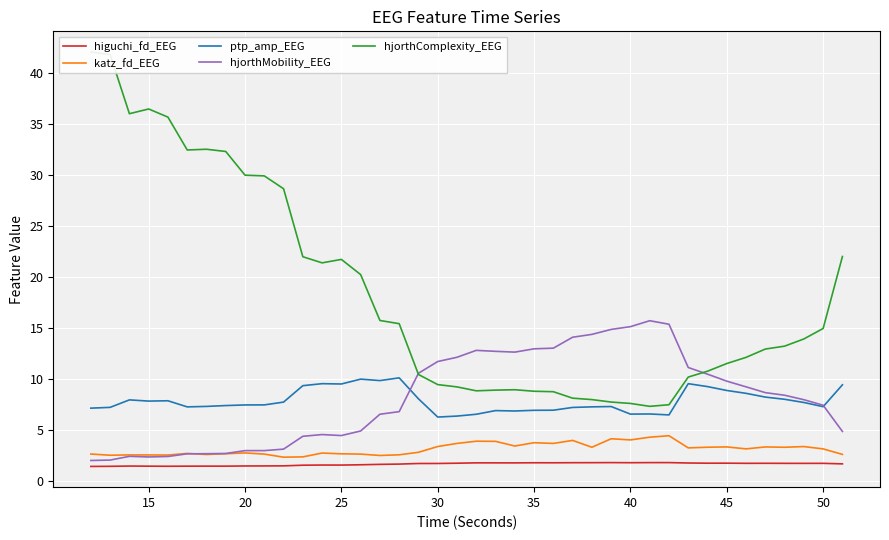

How many lines are shown in the chart?

5